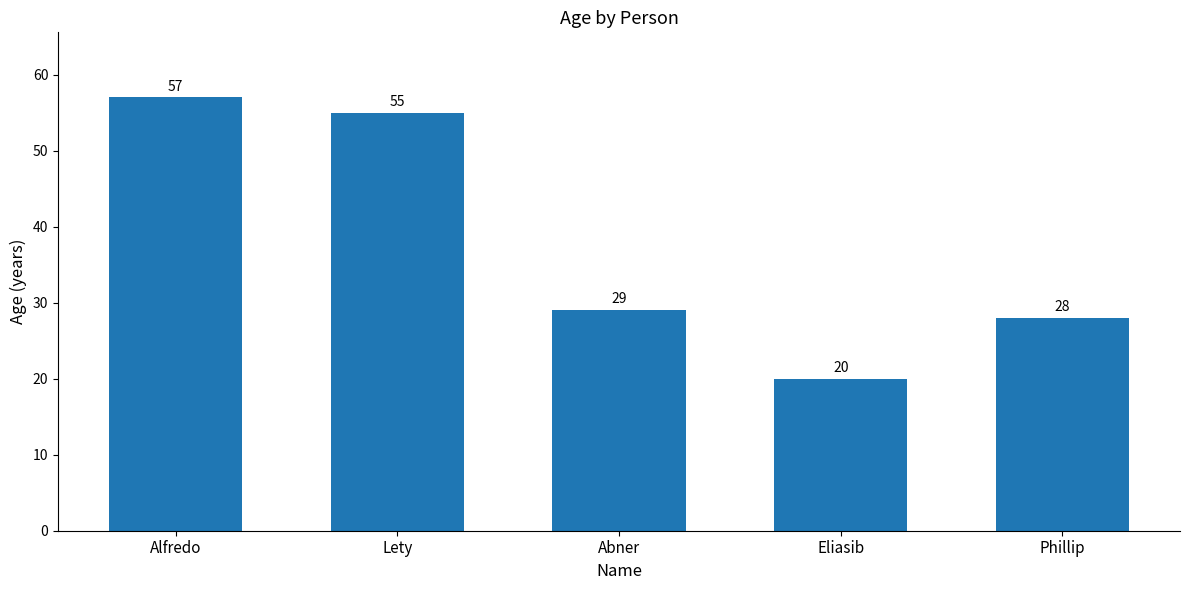

Reading left to right, transcribe all the data shown in this chart.

57	55	29	20	28